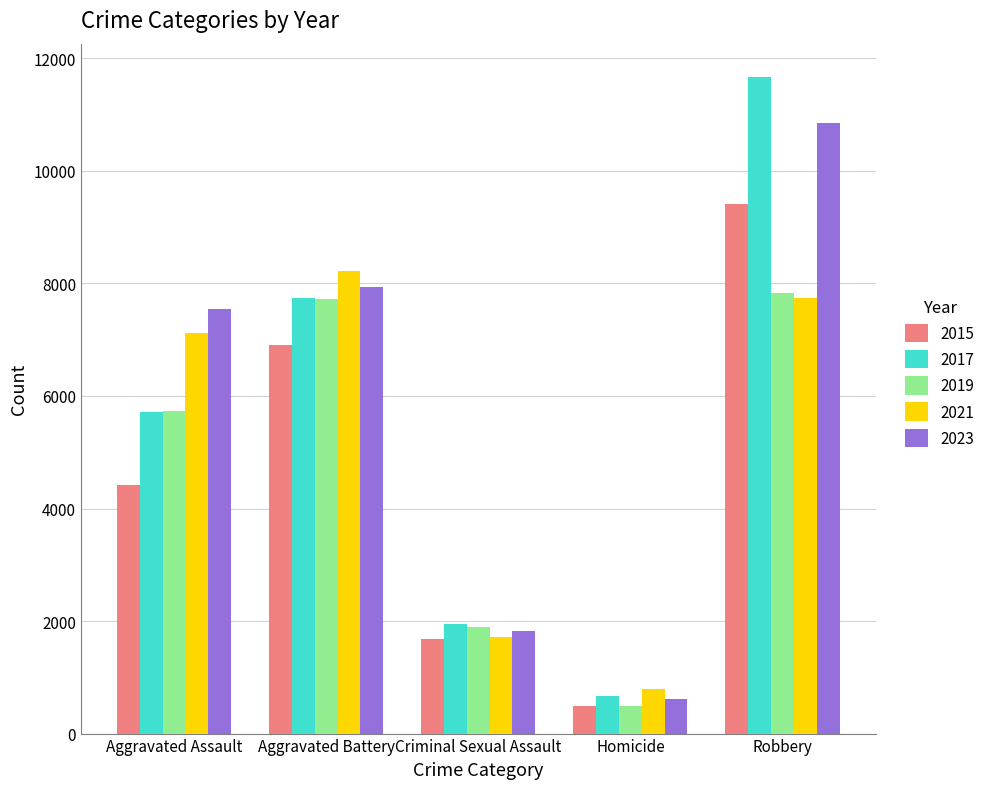

Rank the categories by 2015 value from highest to lowest.

Robbery, Aggravated Battery, Aggravated Assault, Criminal Sexual Assault, Homicide